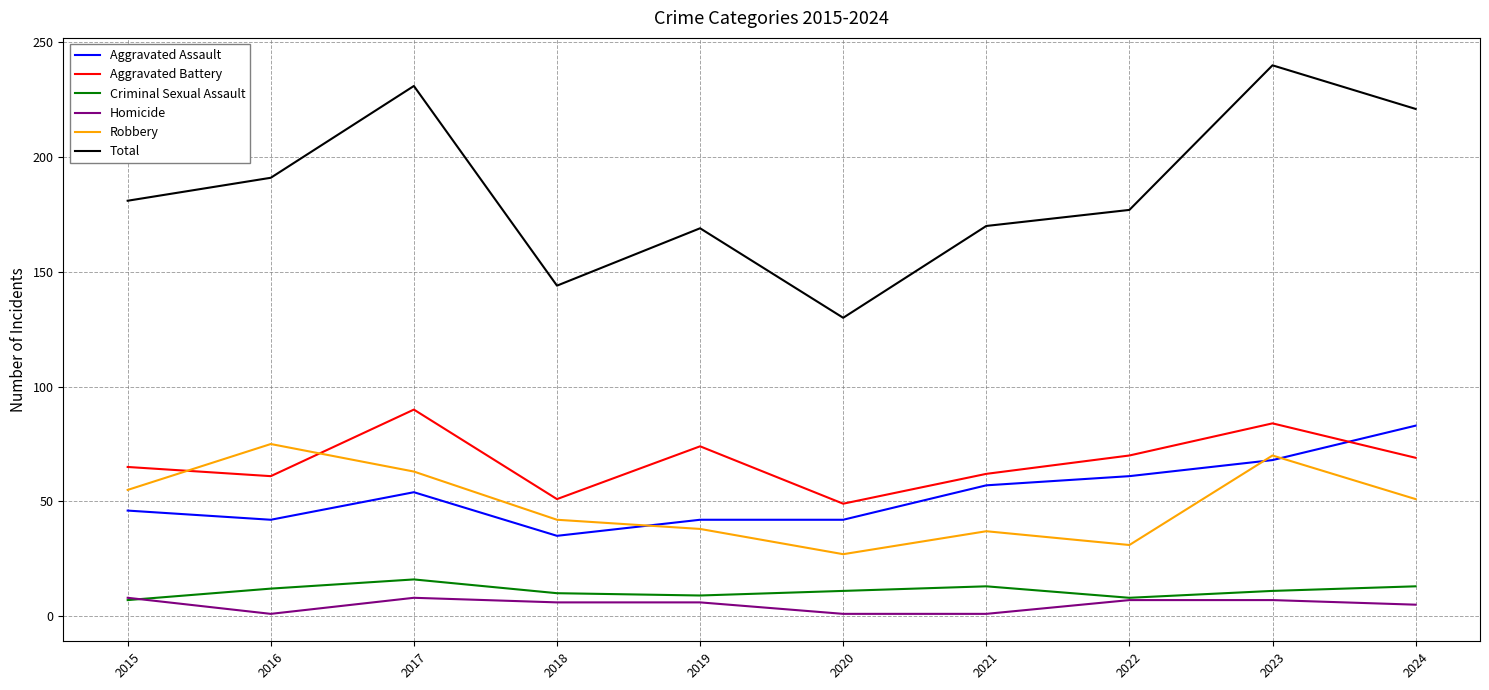

Count the number of categories in the chart.

10